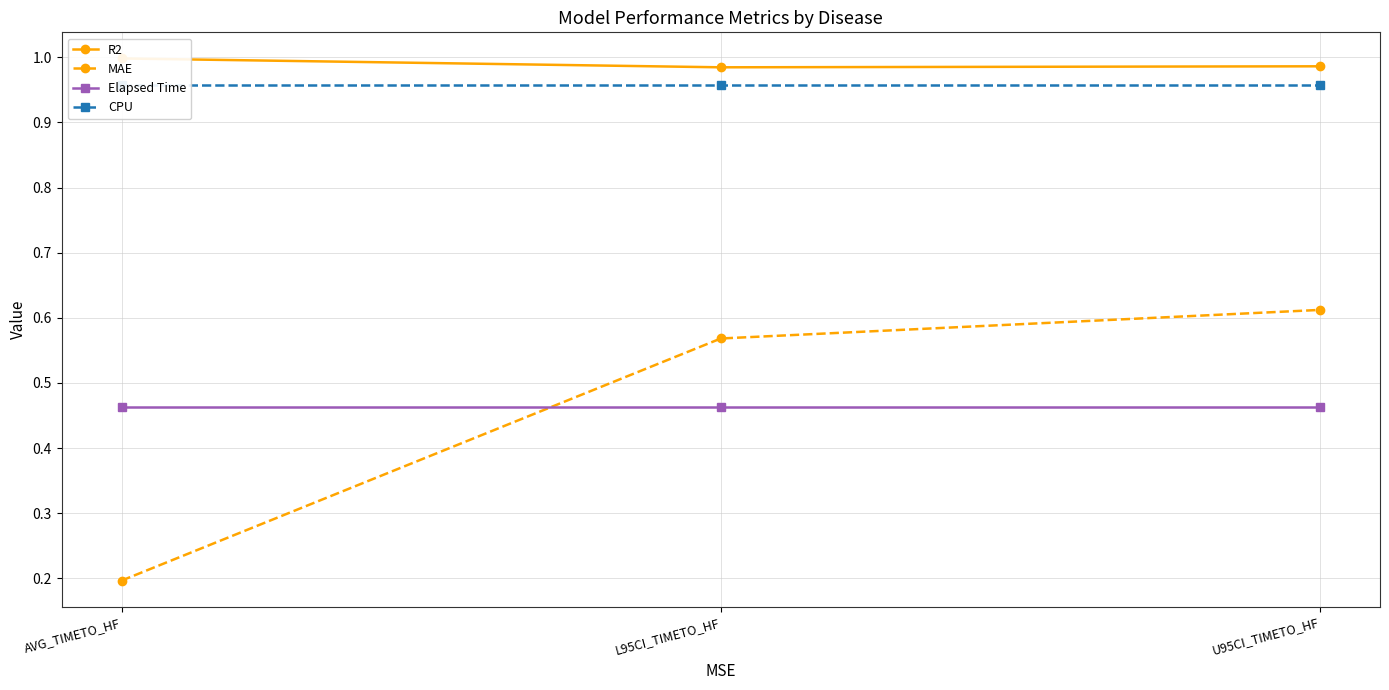

What value does the R2 series have at AVG_TIMETO_HF?

1.0